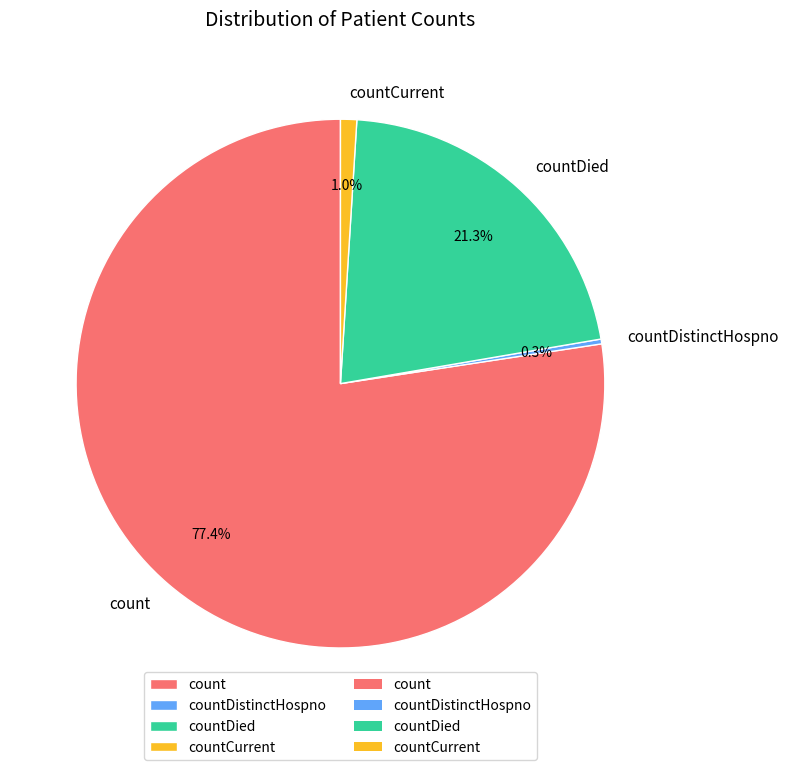

What percentage is NOT represented by countCurrent?

99.0%